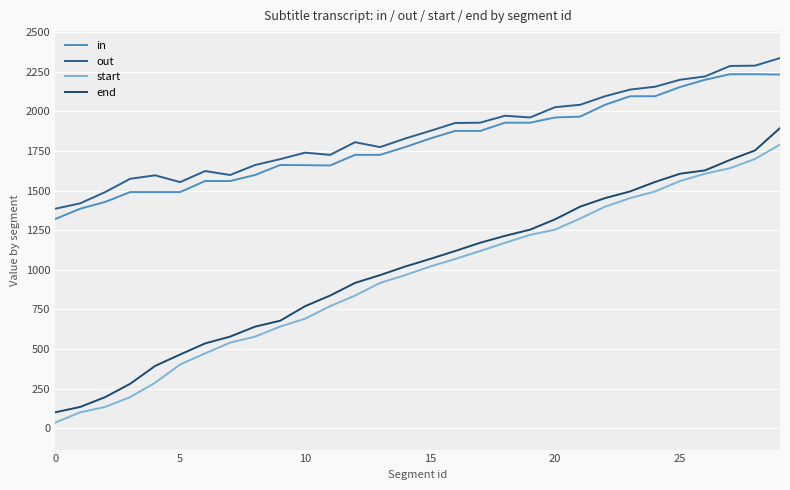

Where is in nearest to the value 1777?

14